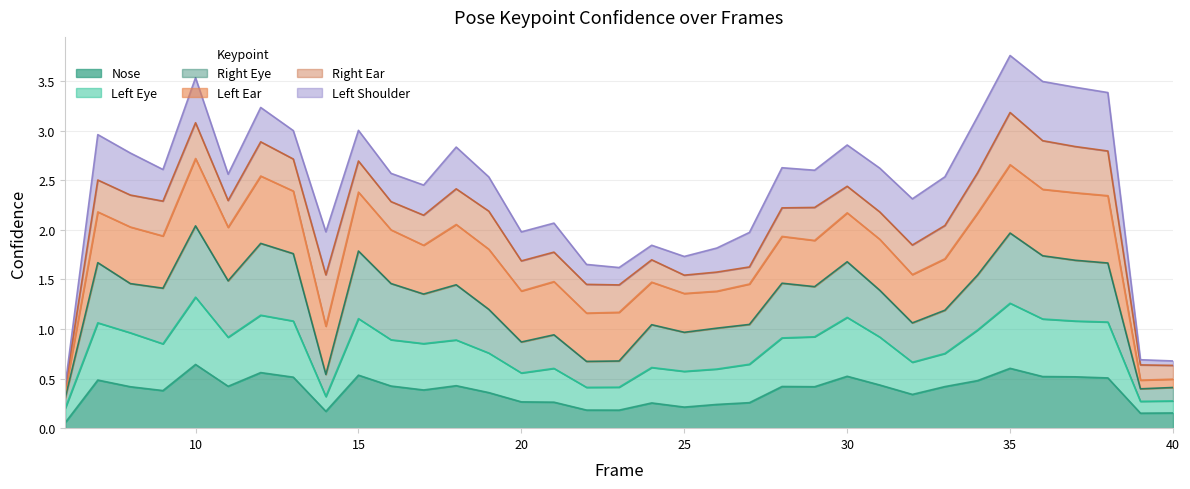

The a_left_eye_confidence series shows 1.7 at 7. True or false?

False